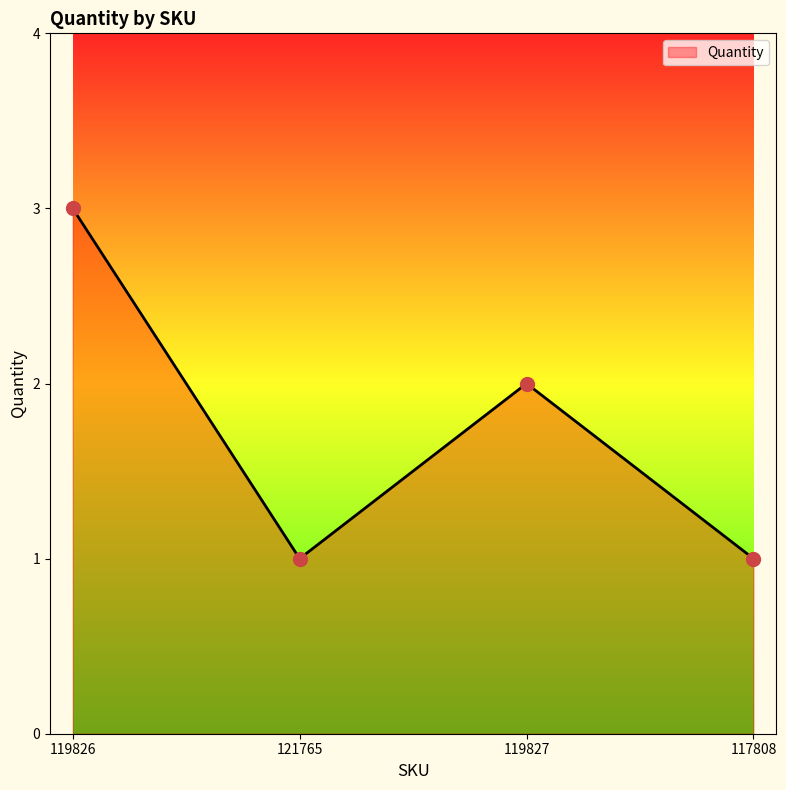

Reading left to right, list all the values displayed in this chart.

3	1	2	1